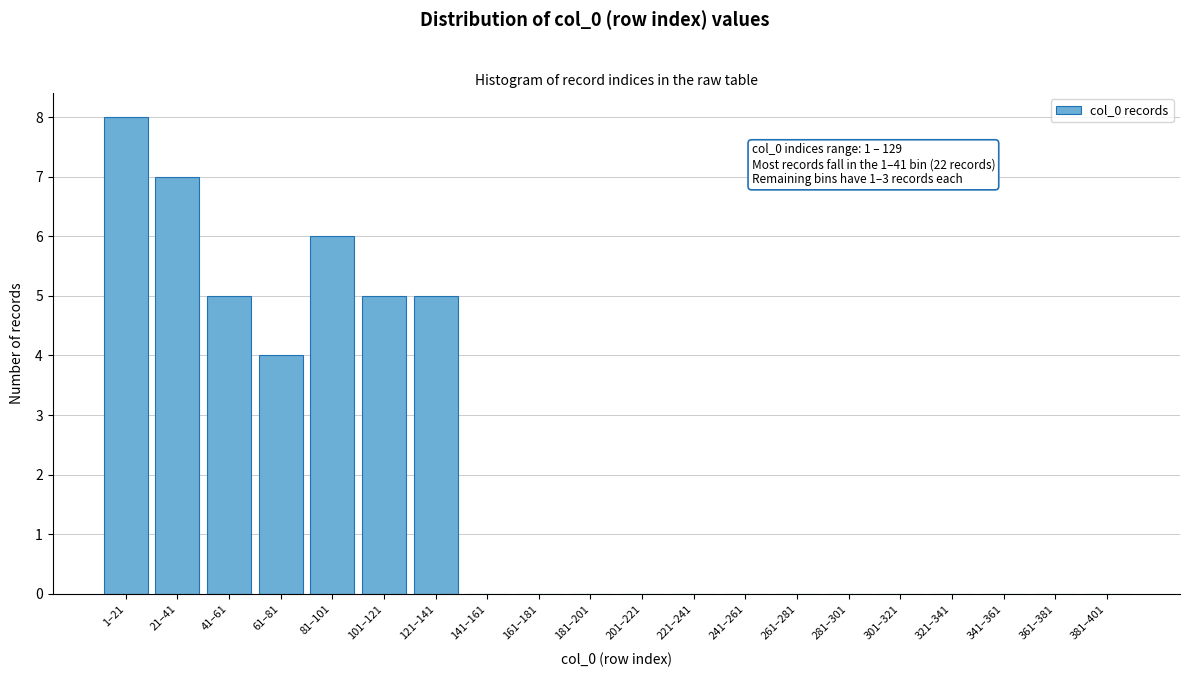

Reading left to right, transcribe all the data shown in this chart.

1–21=8	21–41=7	41–61=5	61–81=4	81–101=6	101–121=5	121–141=5	141–161=0	161–181=0	181–201=0	201–221=0	221–241=0	241–261=0	261–281=0	281–301=0	301–321=0	321–341=0	341–361=0	361–381=0	381–401=0